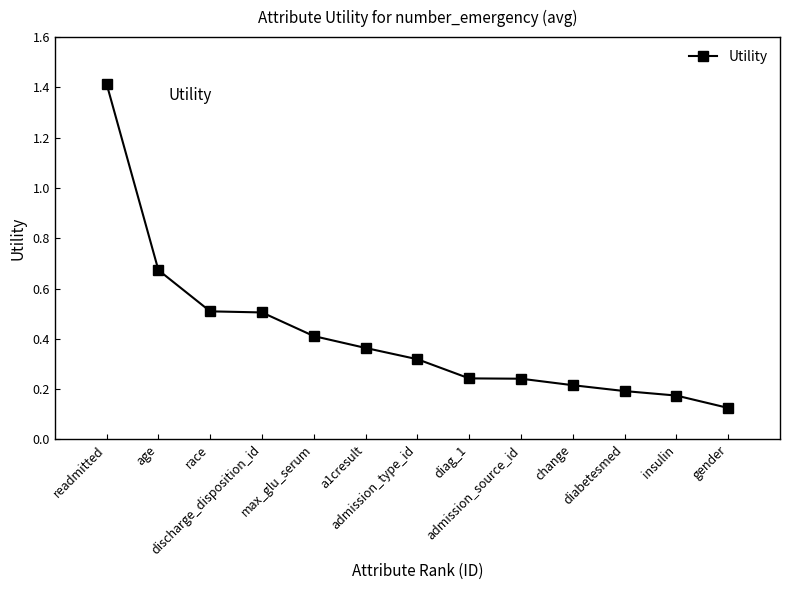

Is this an area chart (filled region under the line)?

No